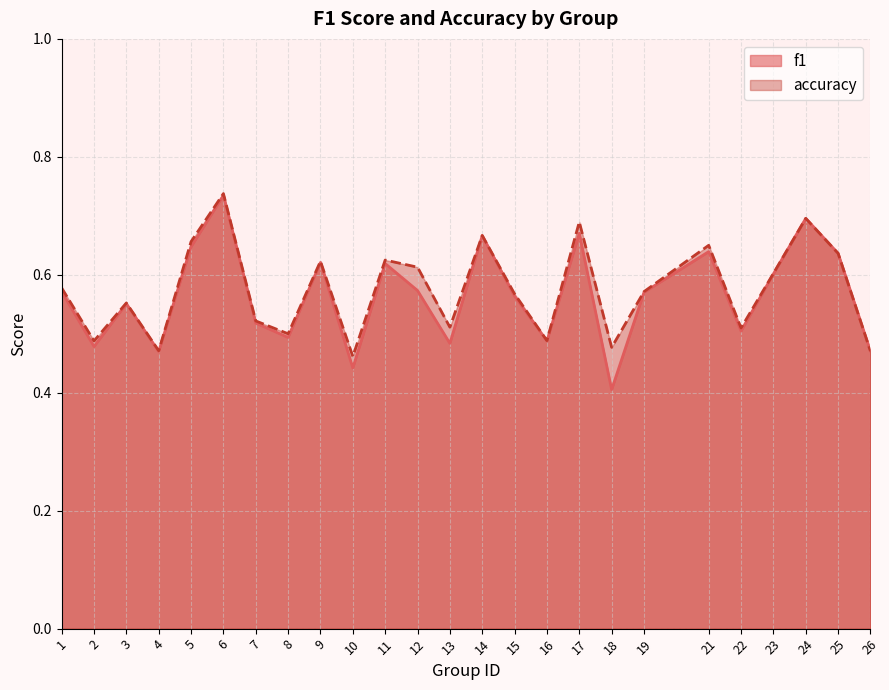

Rank the series by their maximum value, from highest to lowest.

accuracy, f1